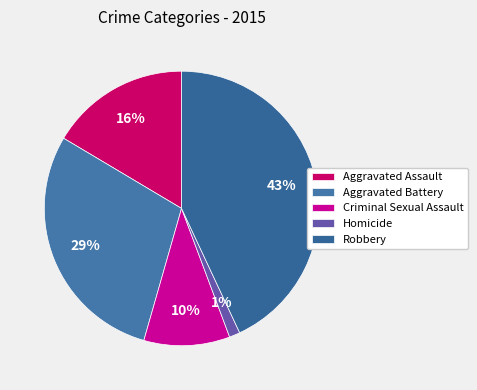

To the nearest percent, what percentage of the pie is Aggravated Assault?

16%